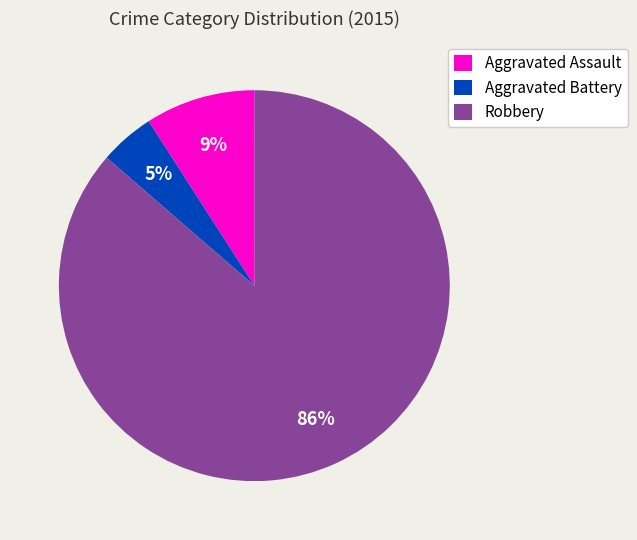

The Aggravated Battery slice represents 12% of the pie. True or false?

False